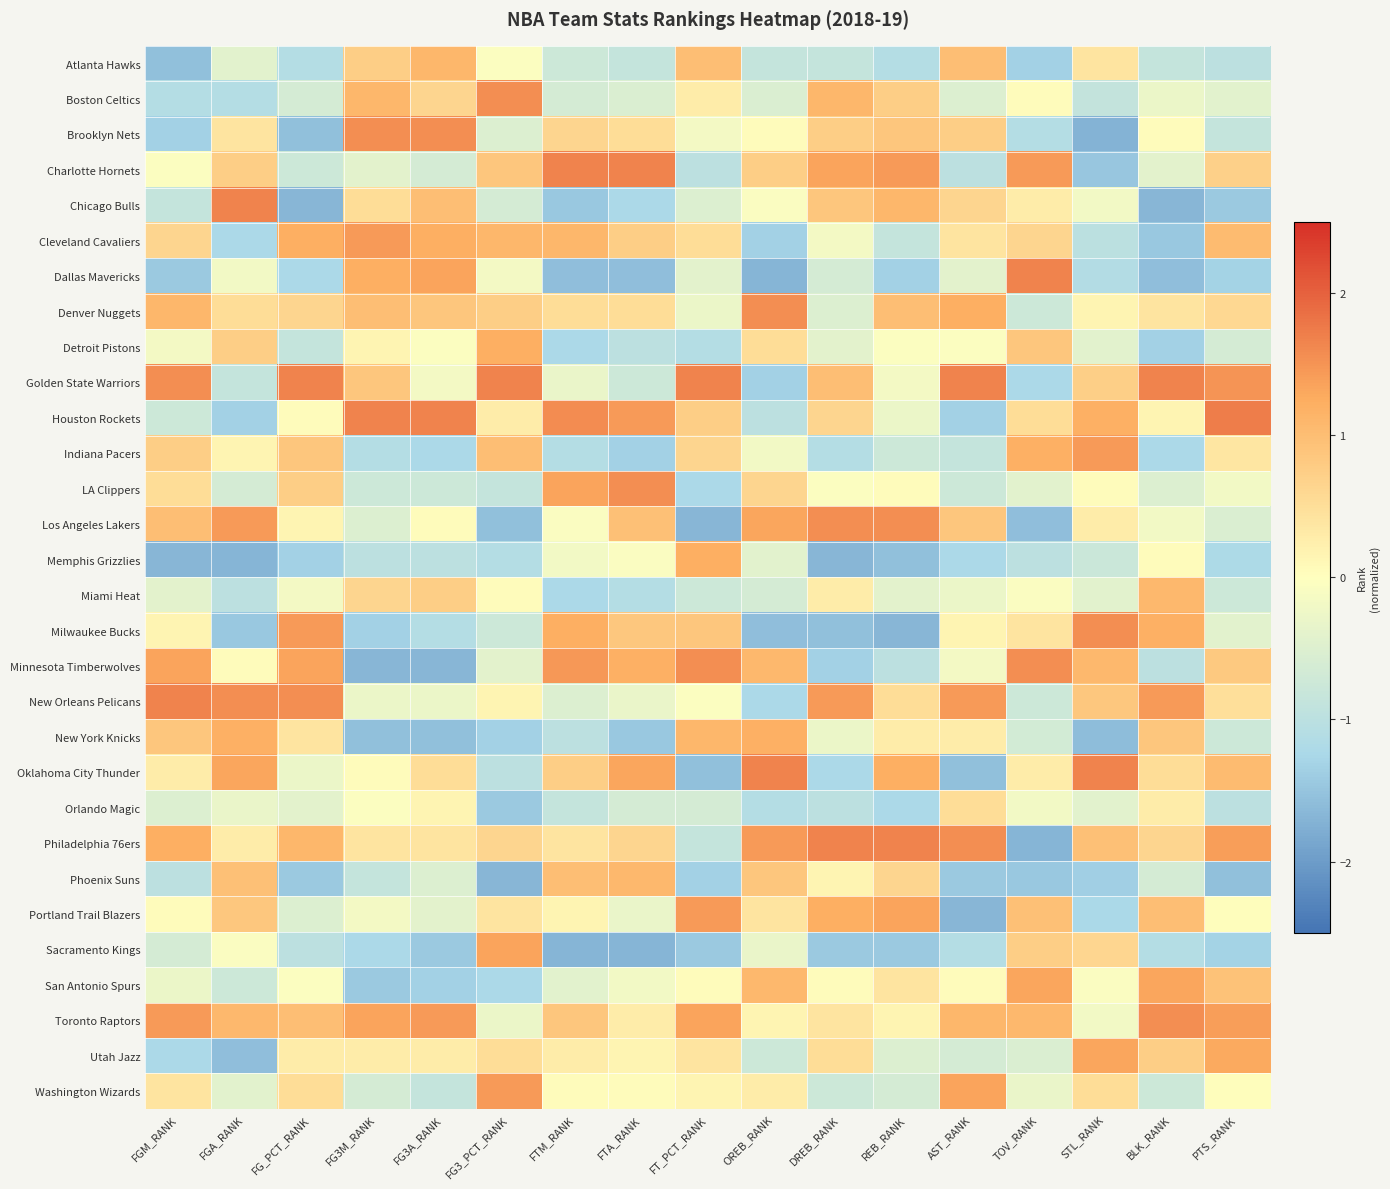

At which category does the chart reach its peak across all series?

PTS_RANK